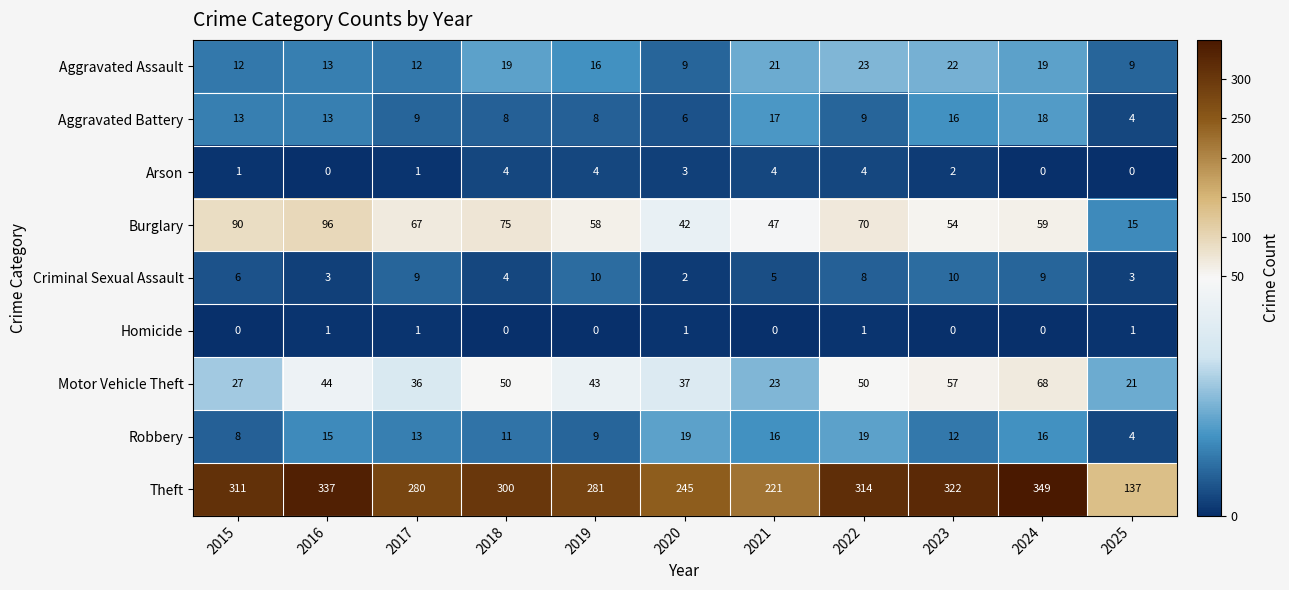

True or false: Criminal Sexual Assault has a value of 10 at 2019.

True